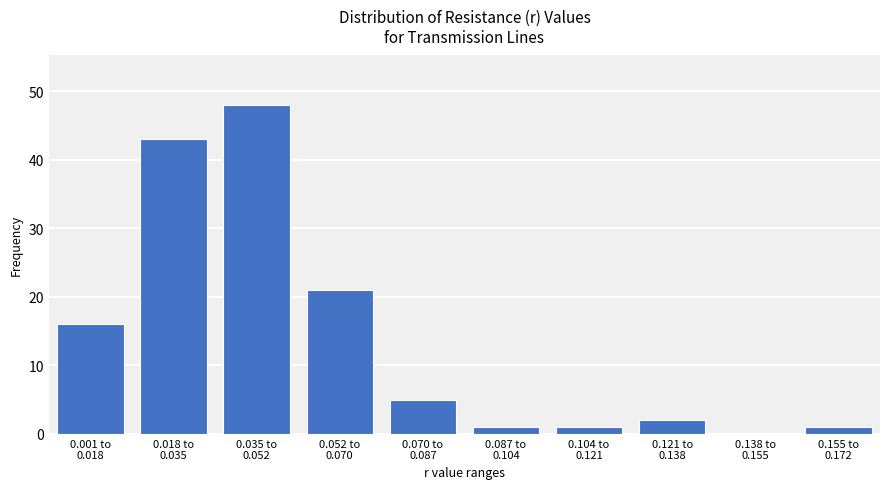

What is the maximum value shown in the chart?

48